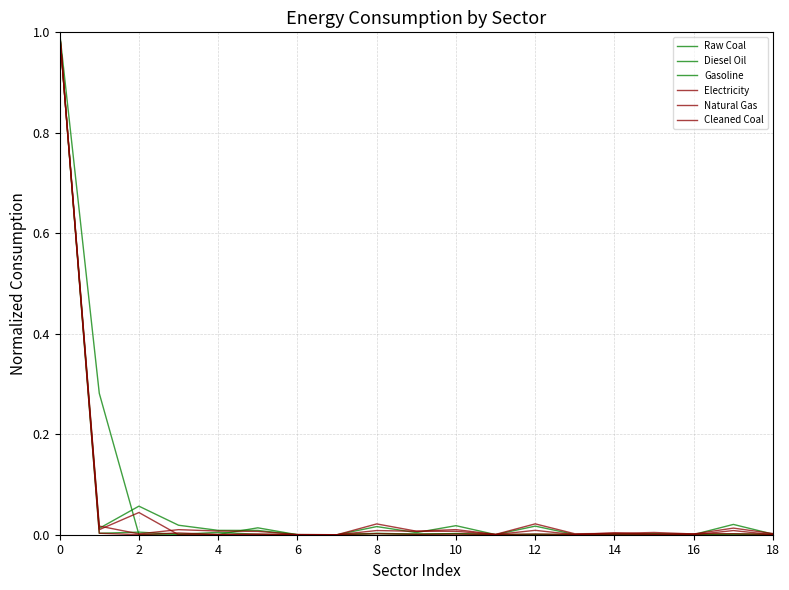

Where do Diesel Oil and Electricity first cross each other?

2 and 4